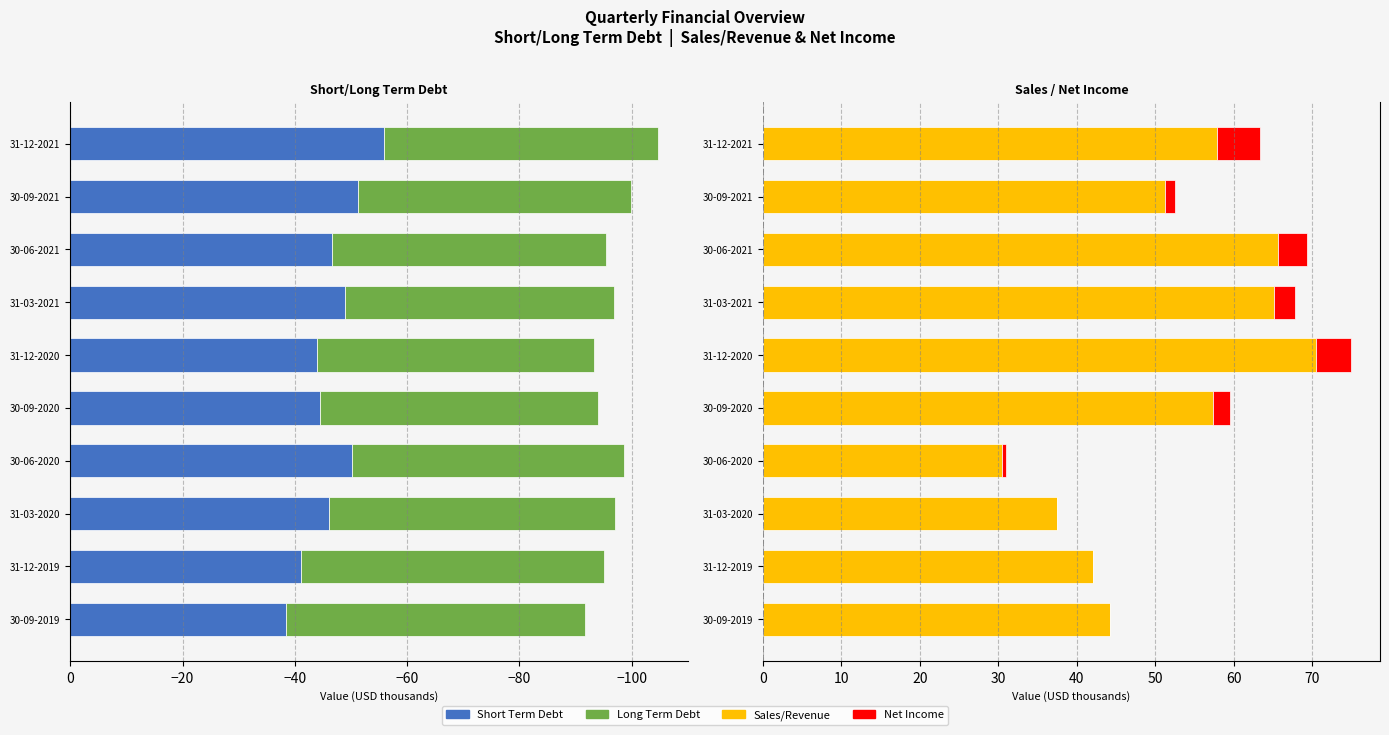

Is it true that Net Income equals 3.0 at 30-09-2020?

False